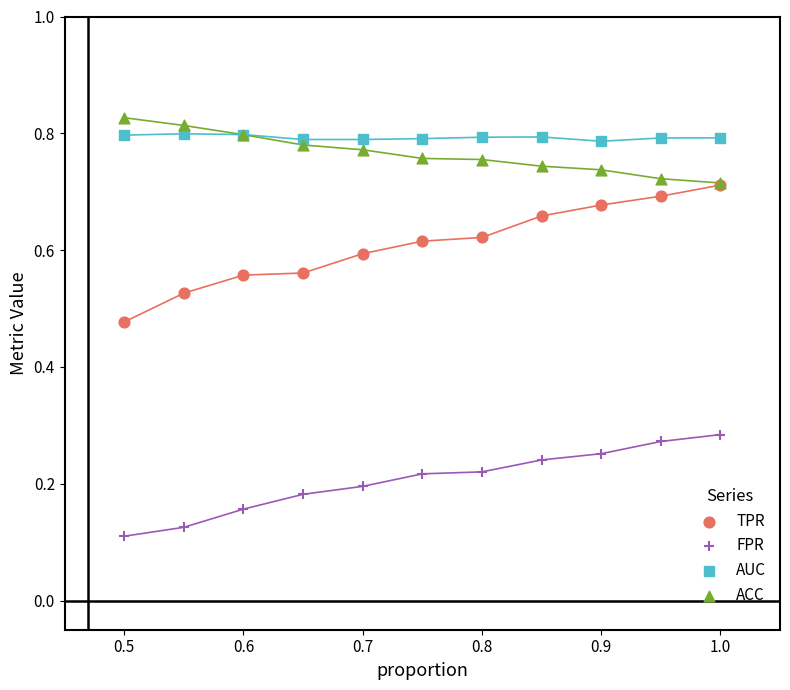

Which series reaches the minimum Y coordinate?

FPR